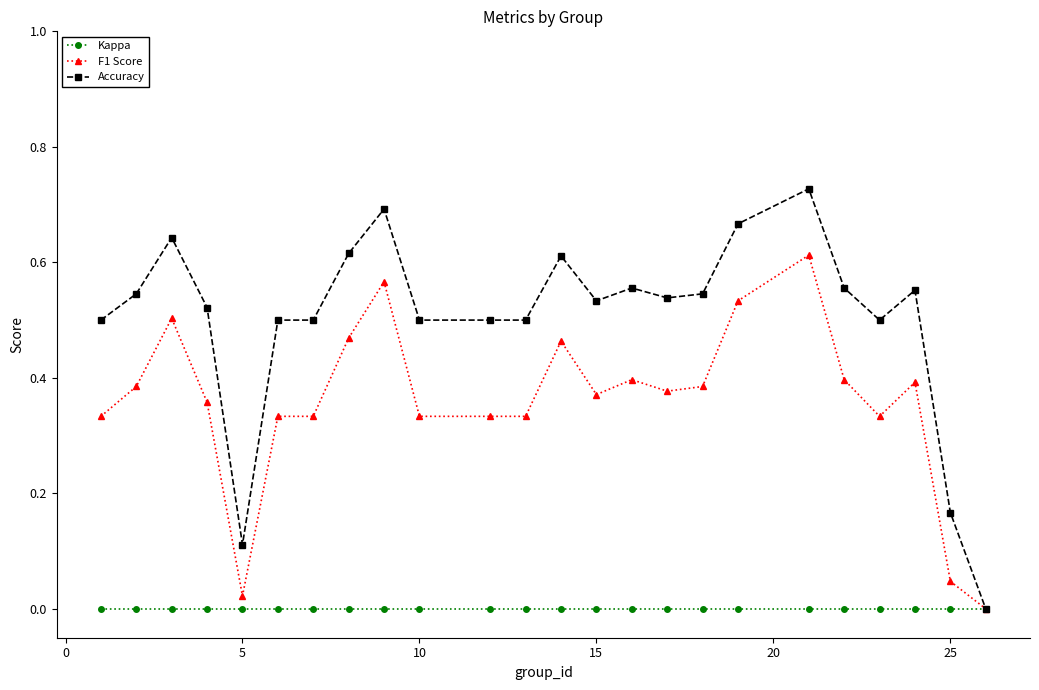

List the series in order of their overall mean, highest first.

Accuracy, F1 Score, Kappa